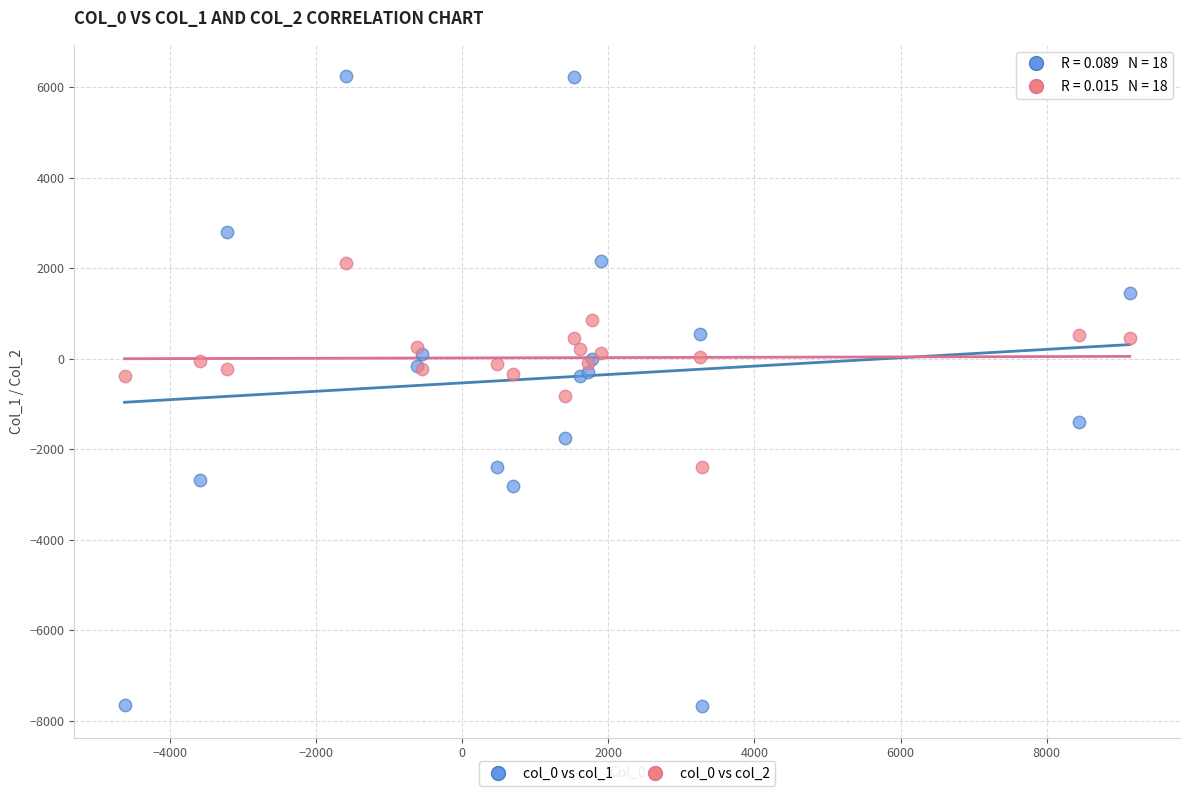

Which series has the largest Y range (max minus min)?

col_0 vs col_1